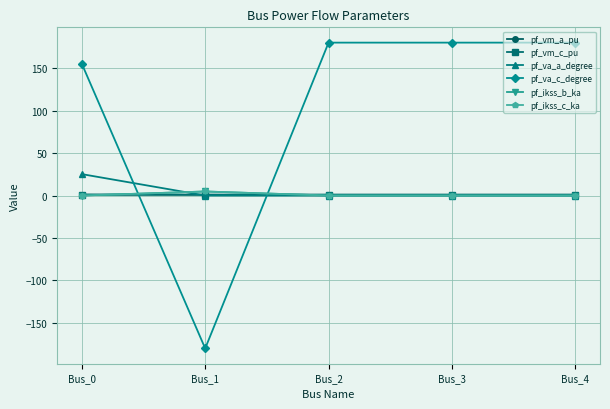

What is the average value of the pf_va_c_degree series?

103.0